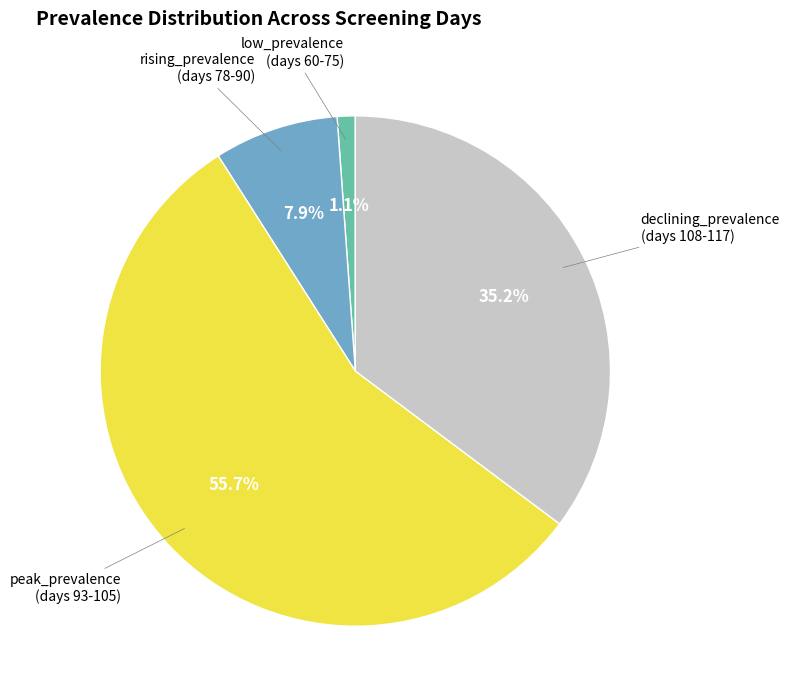

How many segments does this pie chart have?

4